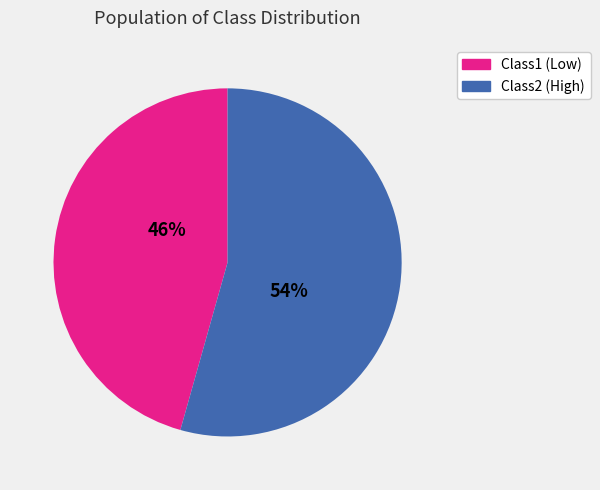

To the nearest percent, what is the average slice percentage?

50%